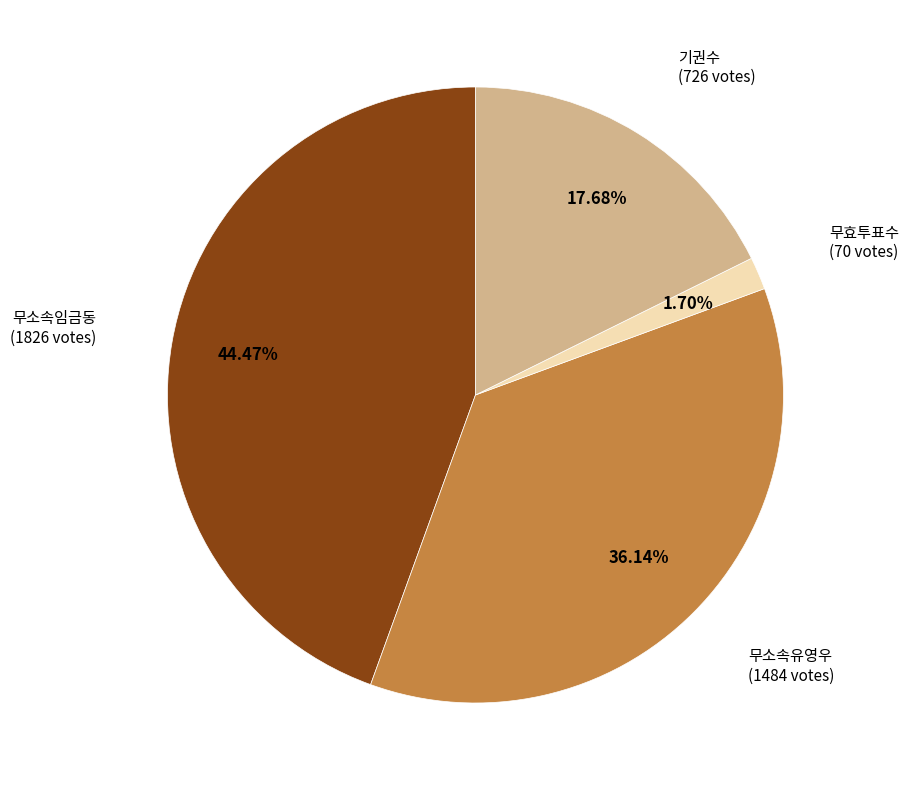

Is there any slice that represents more than half of the pie?

No